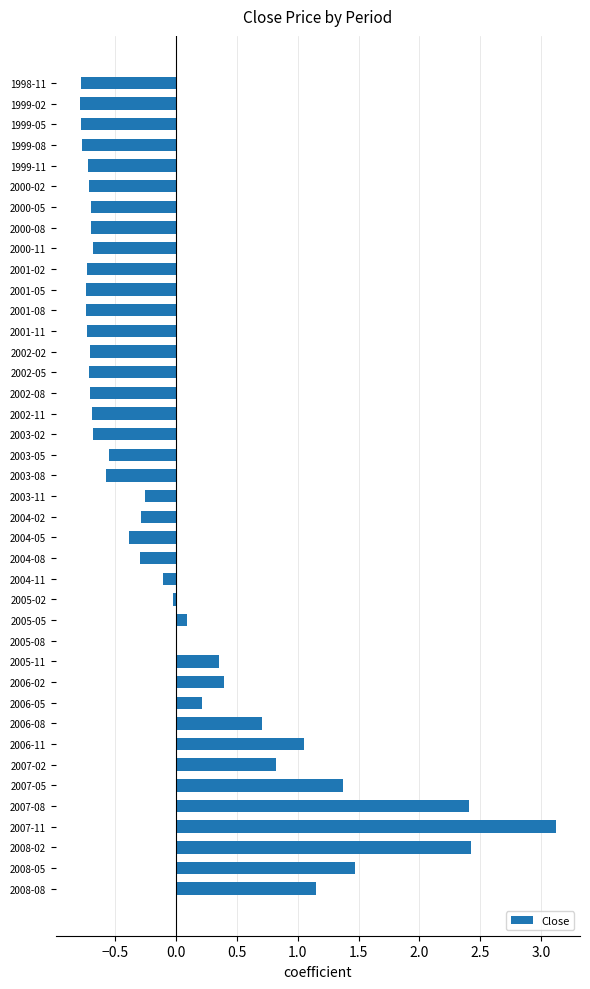

At which label is the value closest to 1?

2006-11